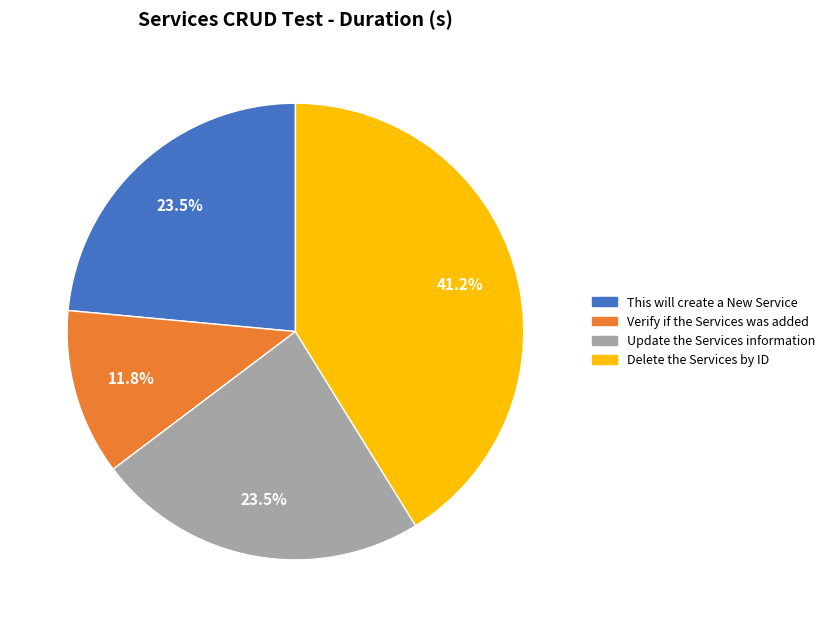

How many segments does this pie chart have?

4